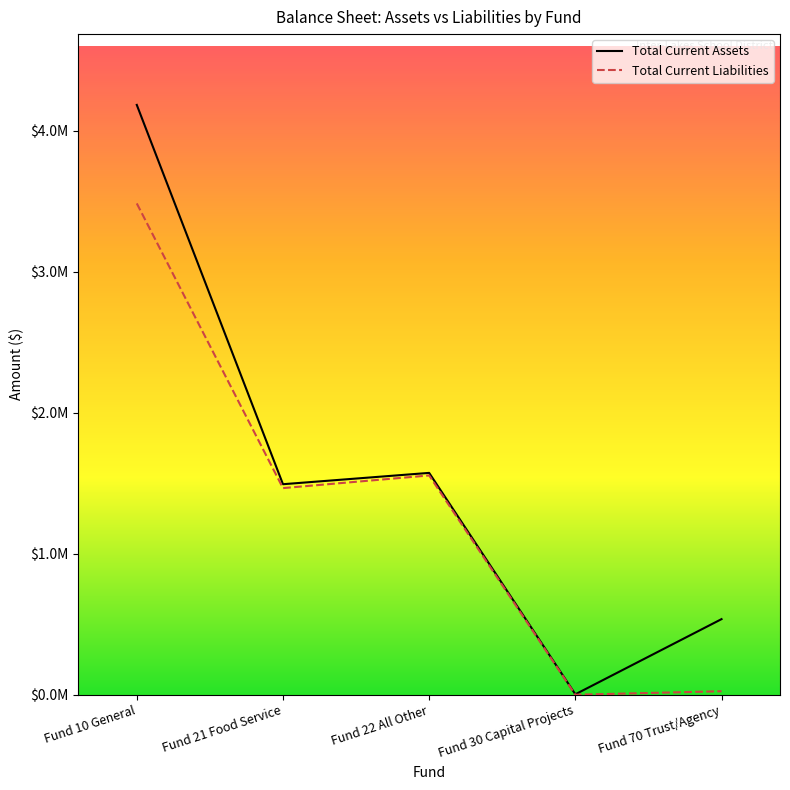

How many values in Total Current Liabilities are above zero?

4